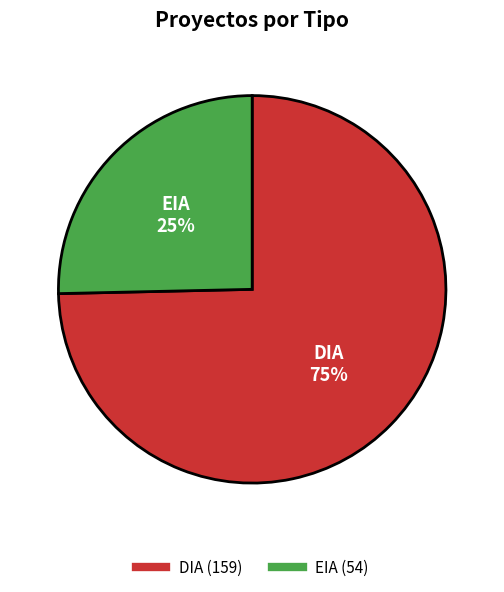

Is there any slice that represents more than half of the pie?

Yes